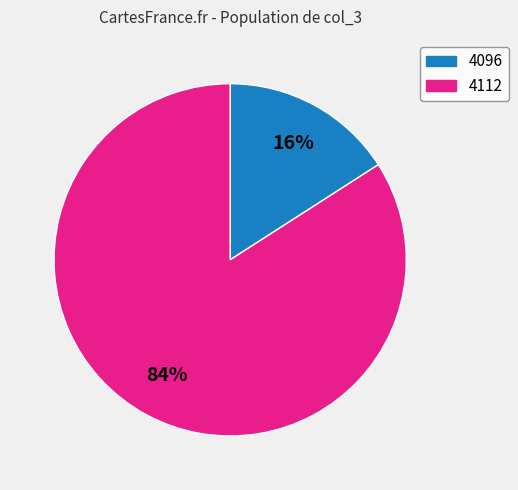

Is it true that 4112 is 98% of the pie?

False